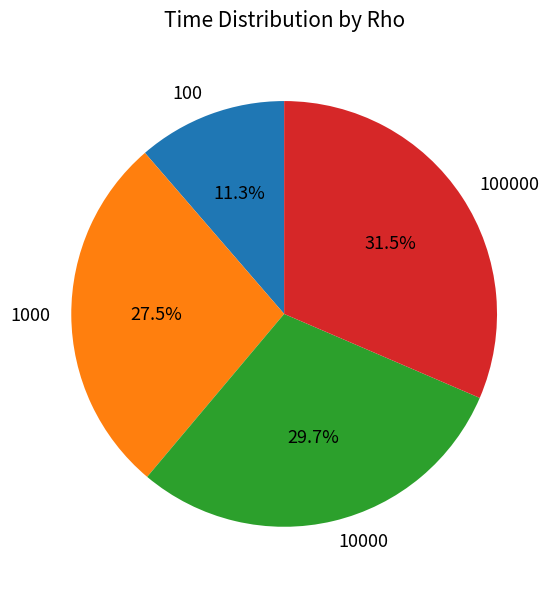

Rank the categories by value from lowest to highest.

100, 1000, 10000, 100000